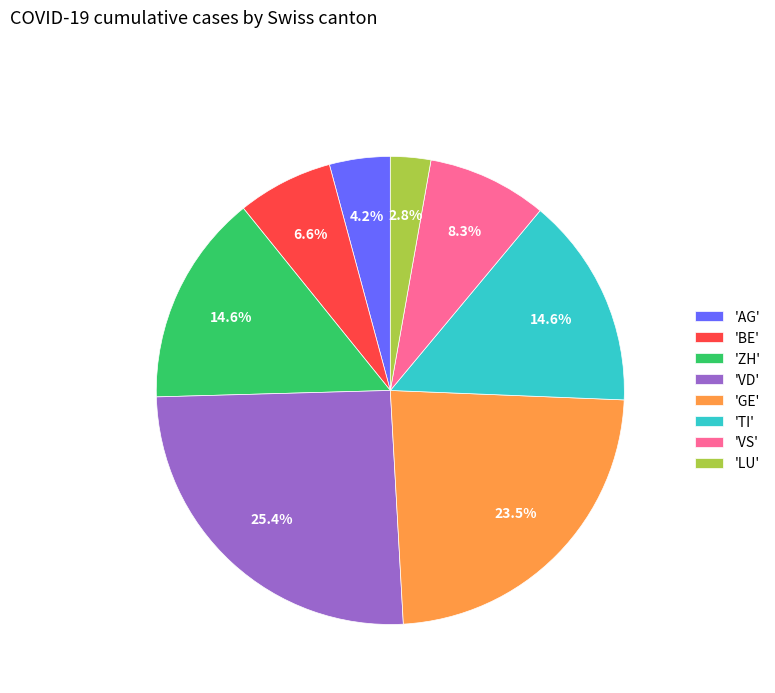

What is the ratio of the value at 'GE' to the value at 'LU'?

8.4